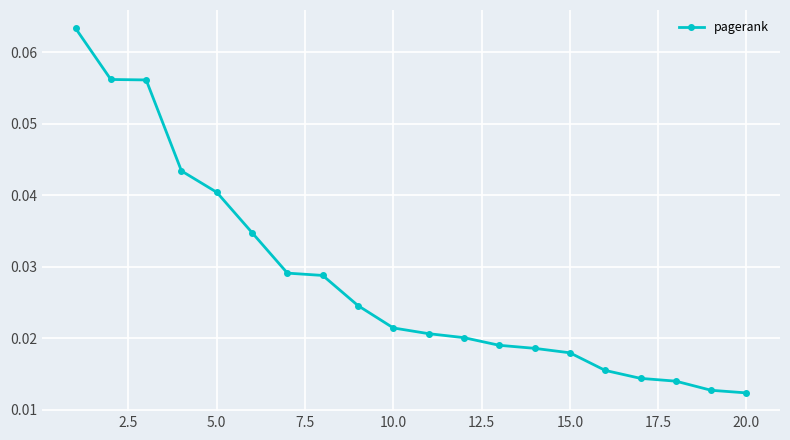

How many values are between 0 and 1?

20